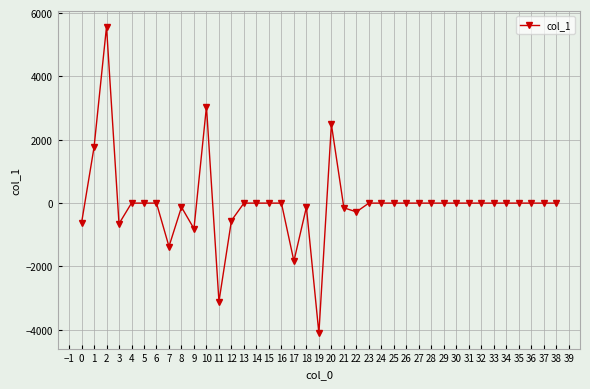

Between 7 and 2, which is larger?

2